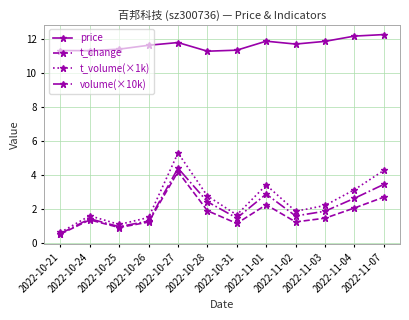

What are all the series names shown in the legend?

price, t_change, t_volume(×1k), volume(×10k)